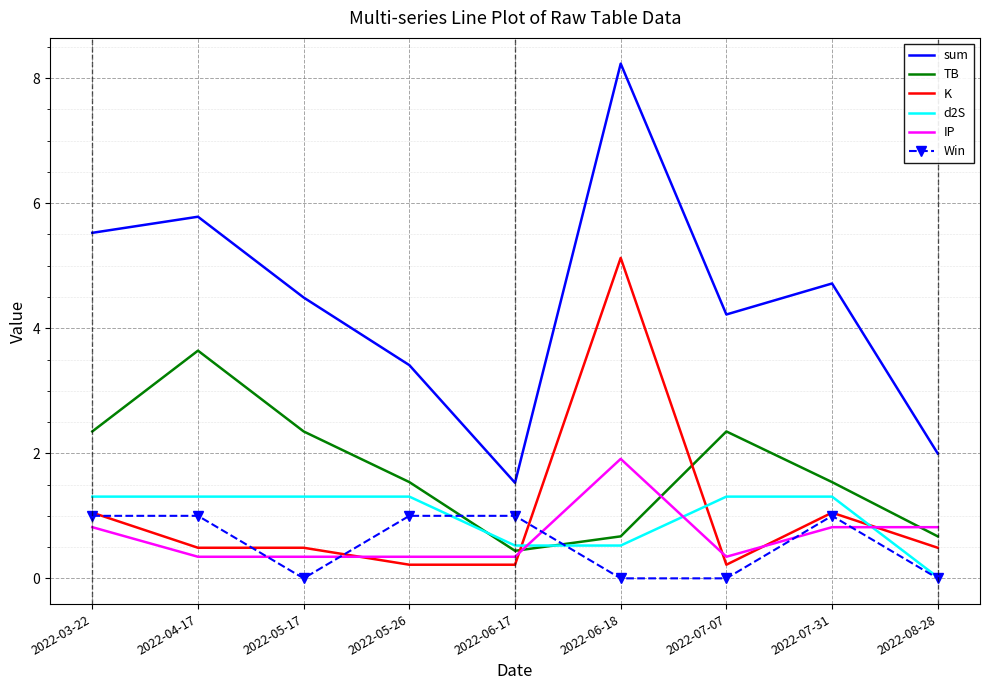

The d2S series shows 1.3 at 2022-05-17. True or false?

True